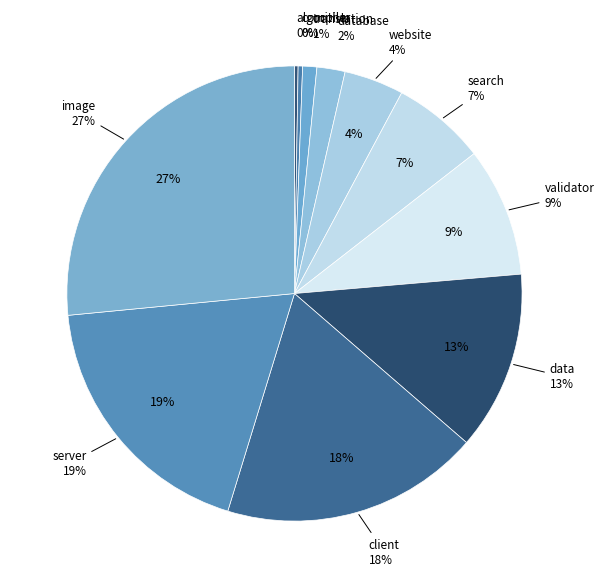

Is it true that compiler is 0% of the pie?

True